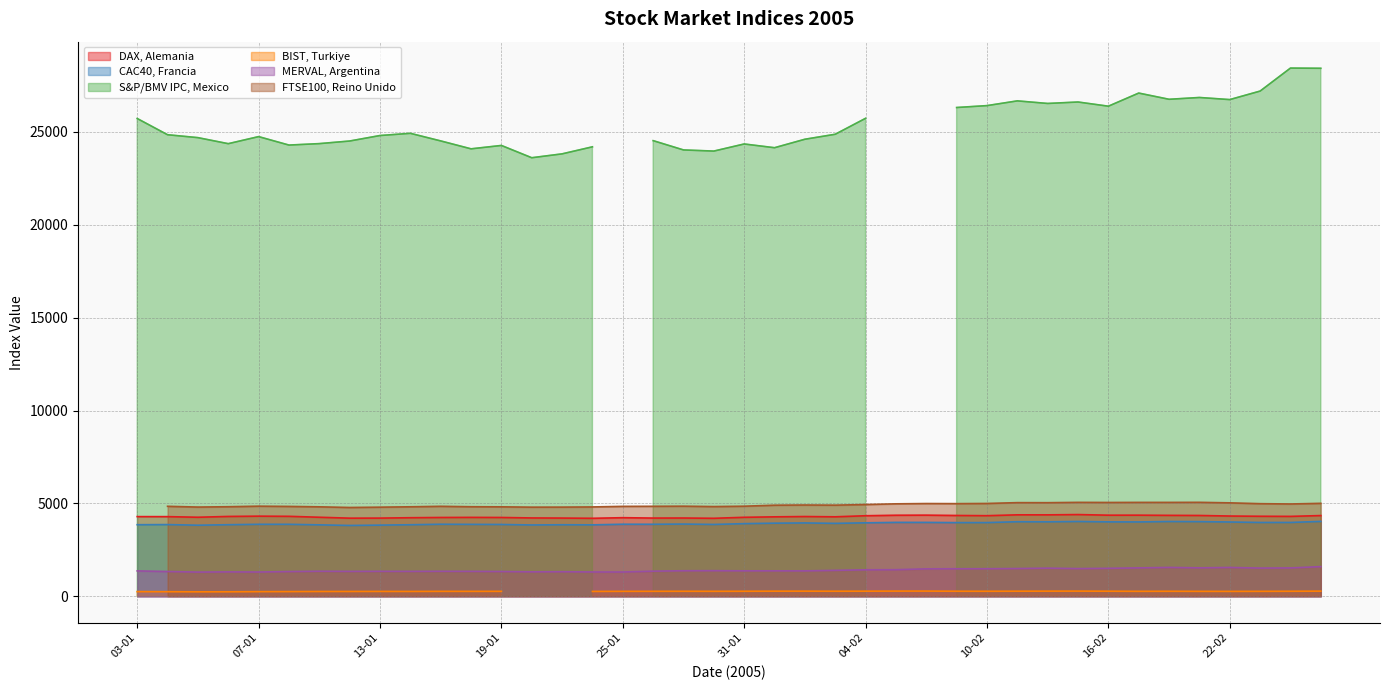

What value does the MERVAL, Argentina series have at 14-01?

1344.7